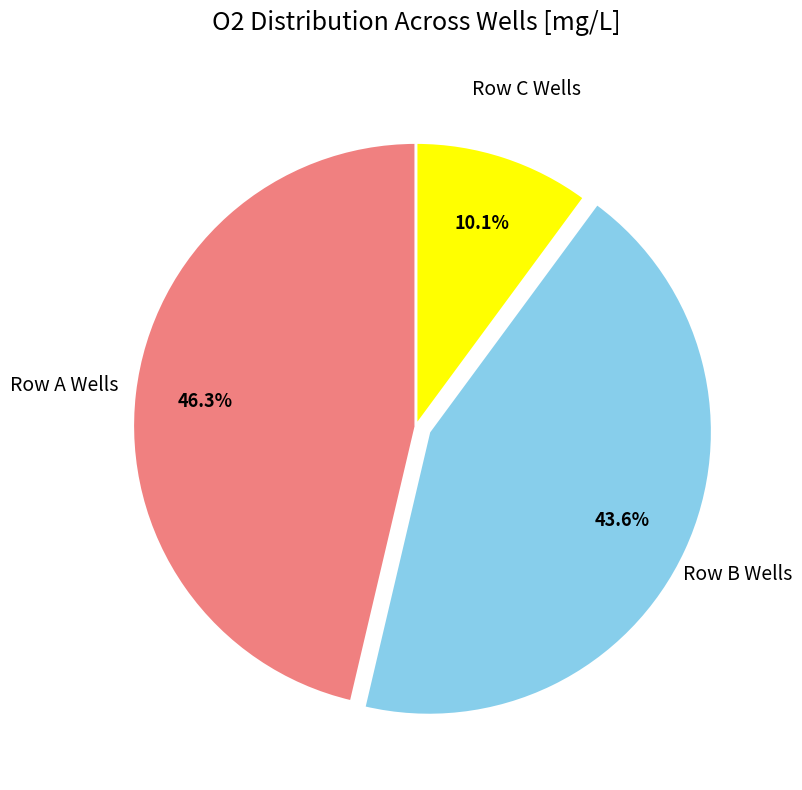

To the nearest percent, what is the average slice percentage?

33%